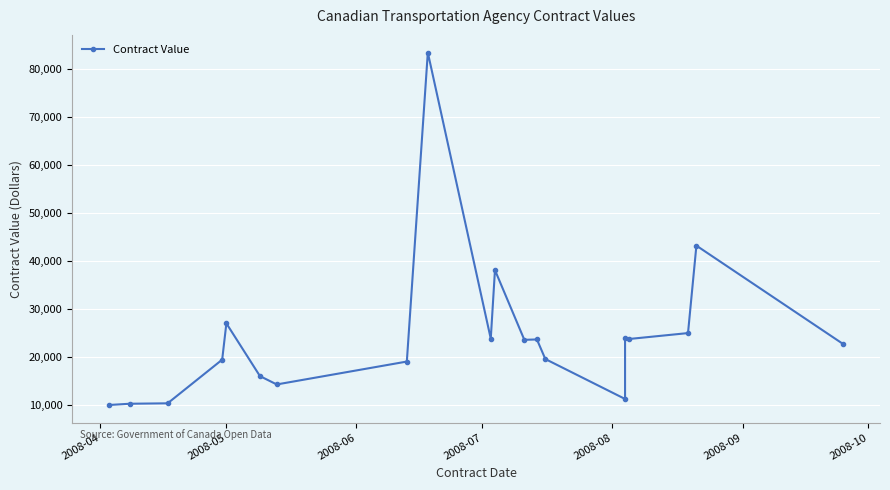

How many lines are shown in the chart?

1